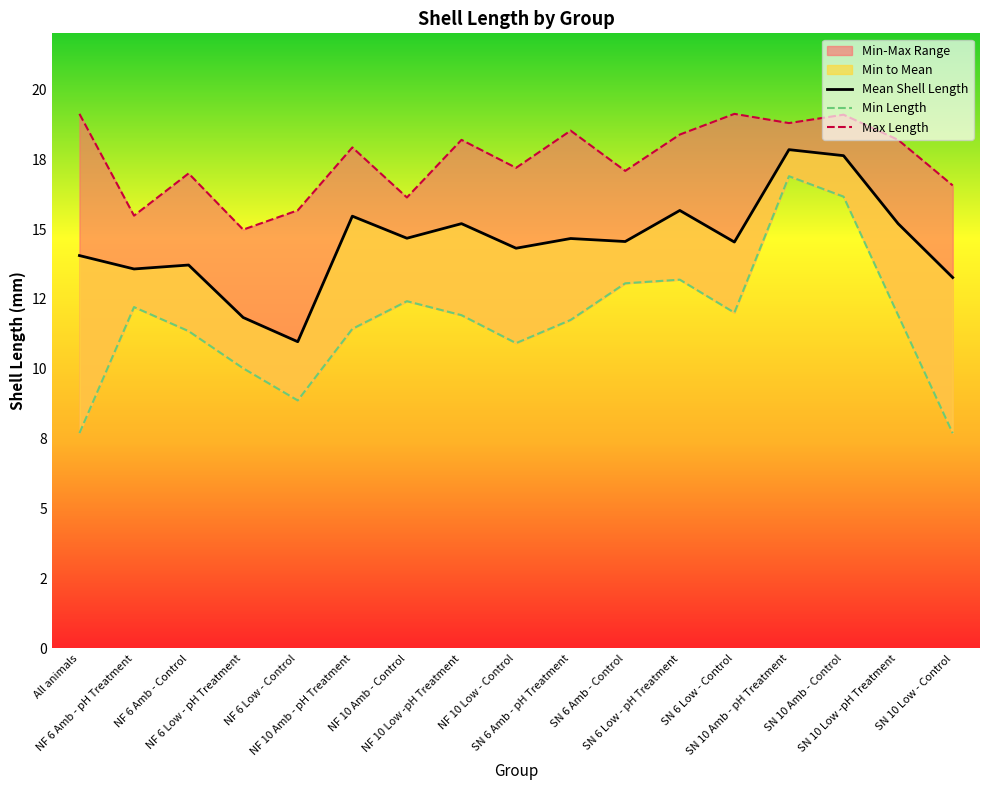

Which has a higher value, SN 10 Amb - Control or SN 6 Low - pH Treatment?

SN 10 Amb - Control